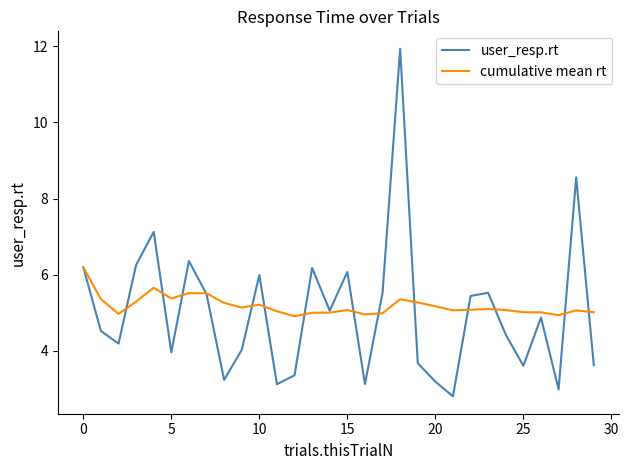

Which series has the widest spread of values?

user_resp.rt